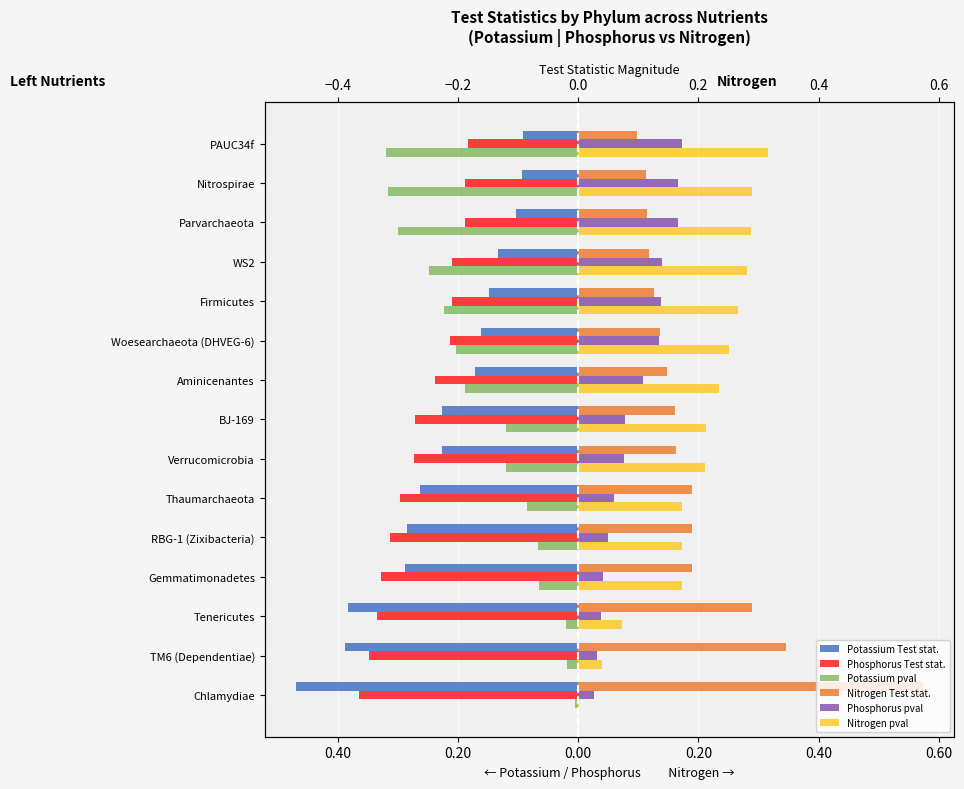

Which series changed the most between Aminicenantes and Parvarchaeota?

Potassium pval